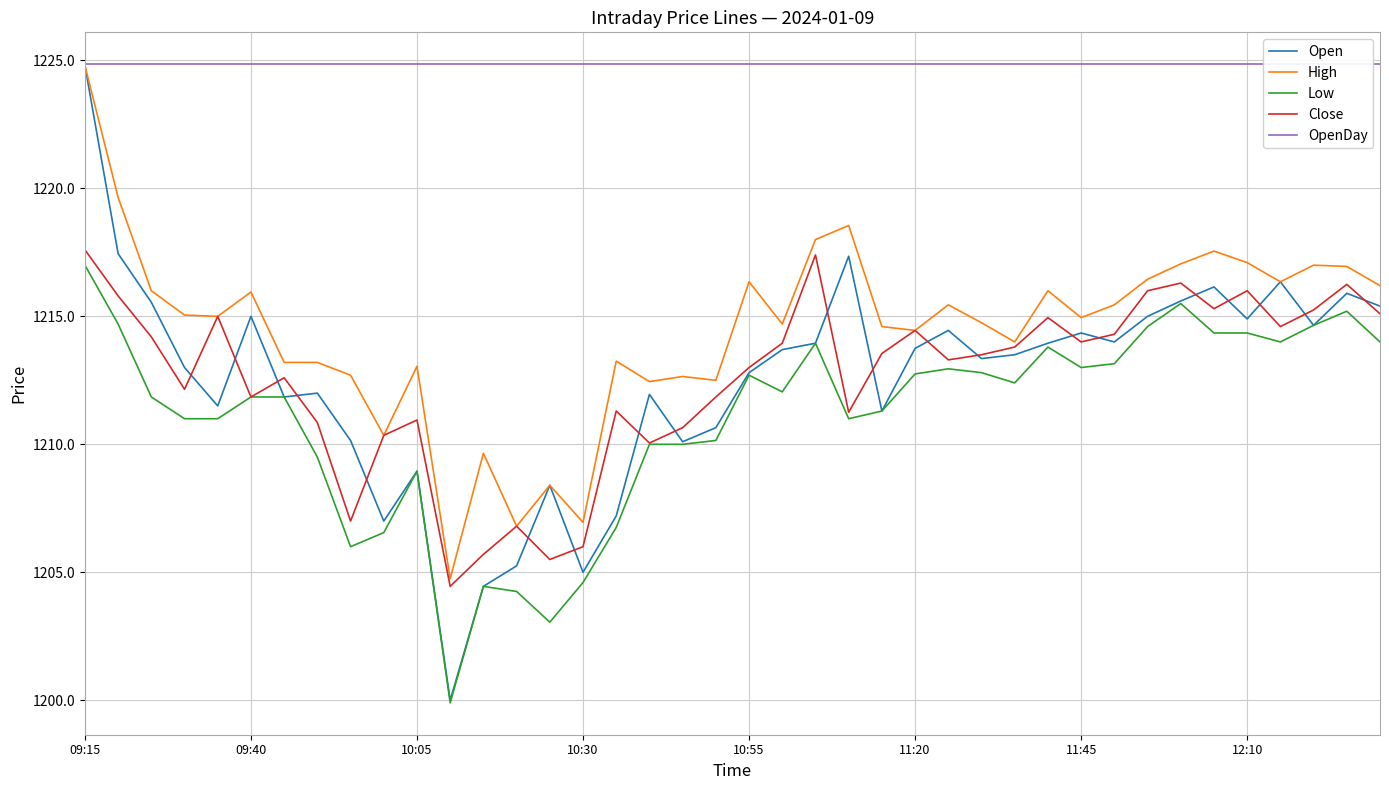

Which category has the highest value in the High series?

09:15